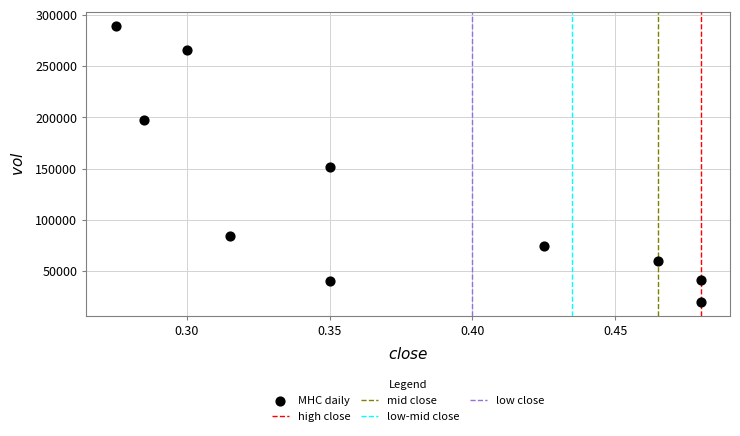

What is the range of Y values (max minus min)?

269100